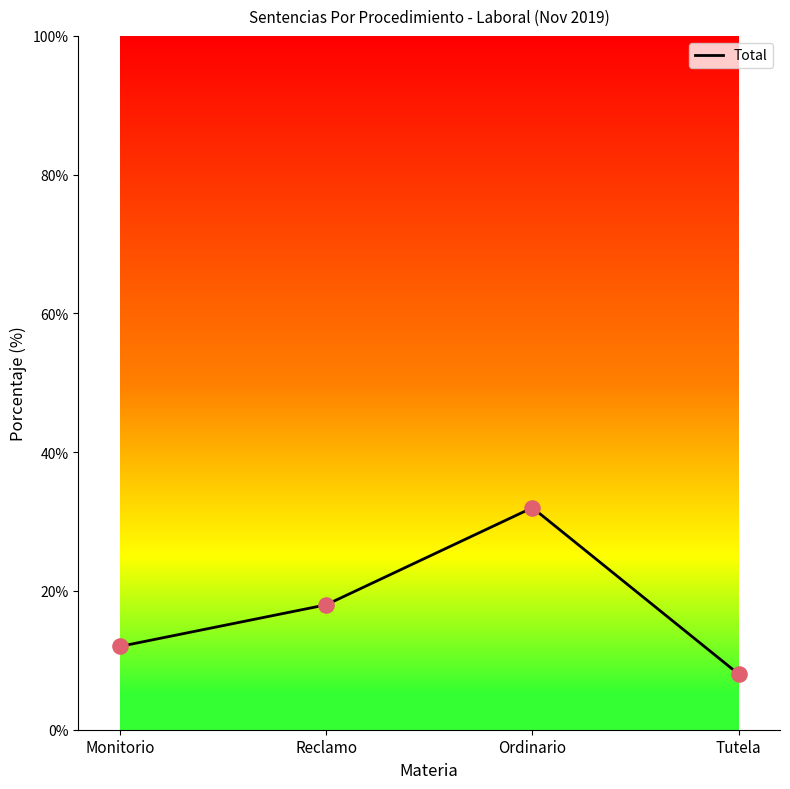

What is the change in value from Monitorio to Ordinario?

+20